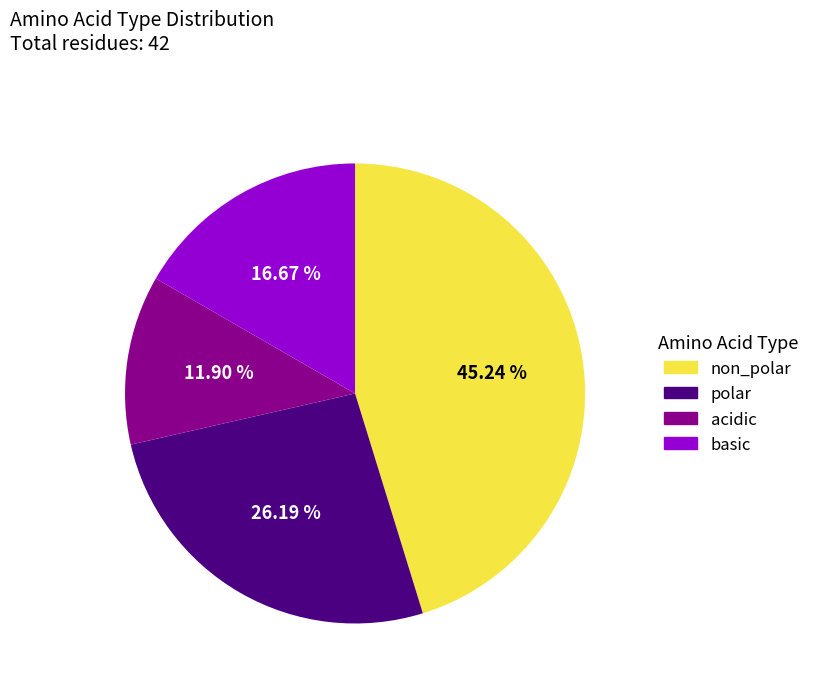

Rank the categories by value from highest to lowest.

non_polar, polar, basic, acidic